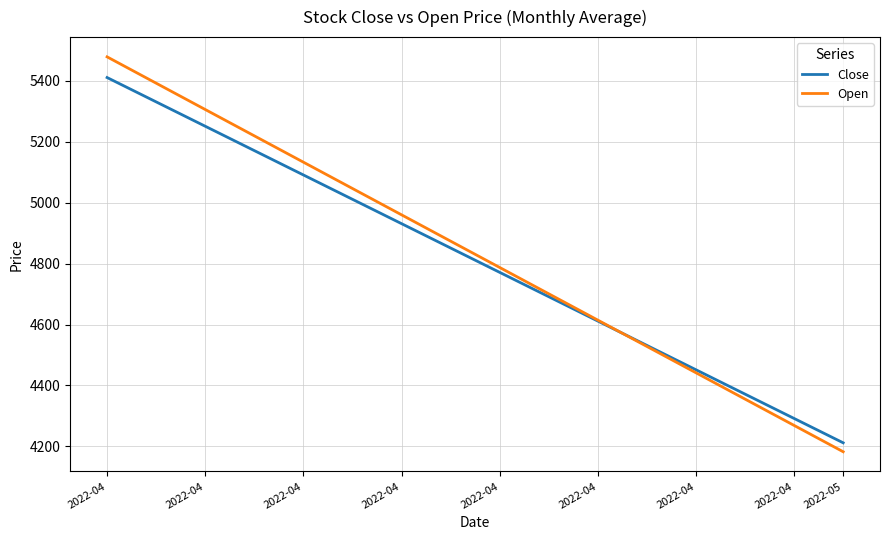

List the series in order of their overall mean, highest first.

Open, Close